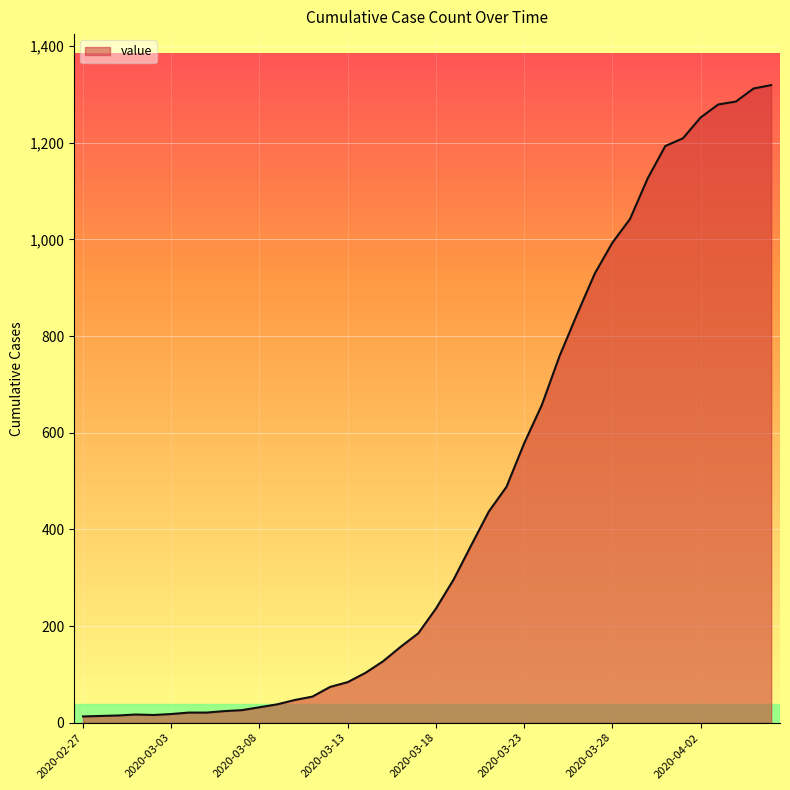

What is the difference between the maximum and minimum values?

1306